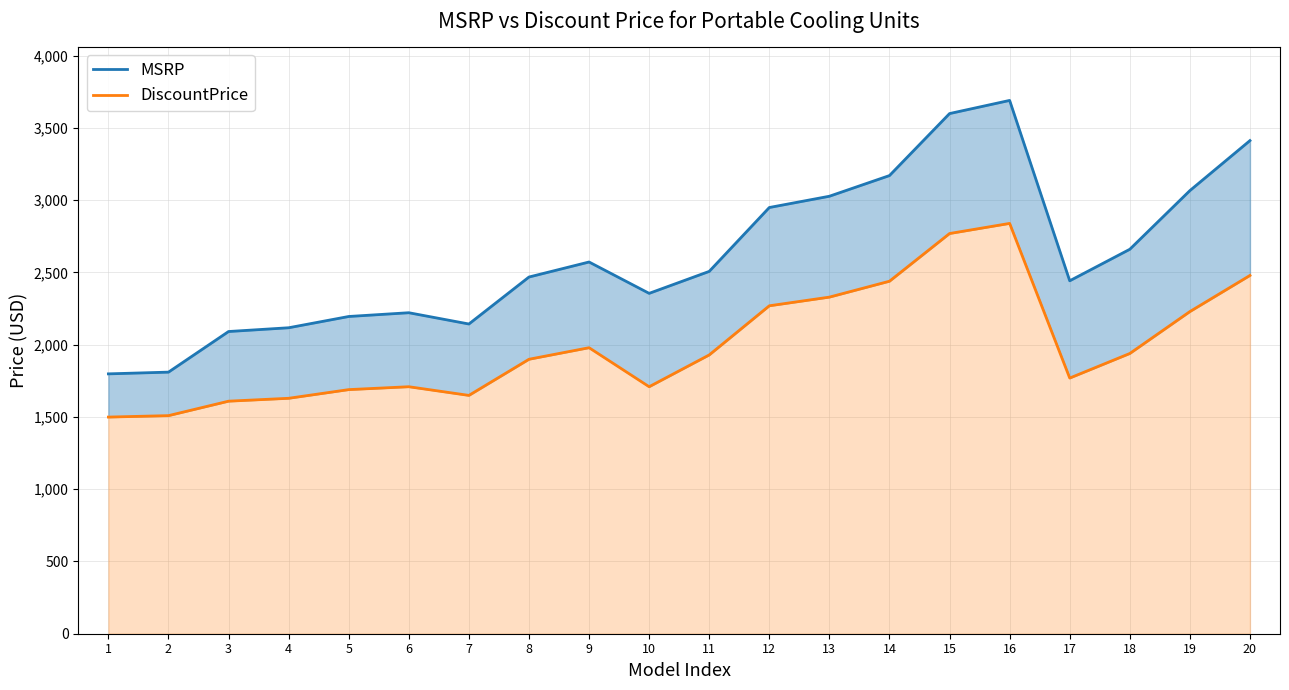

At which label is MSRP closest to 2744?

18